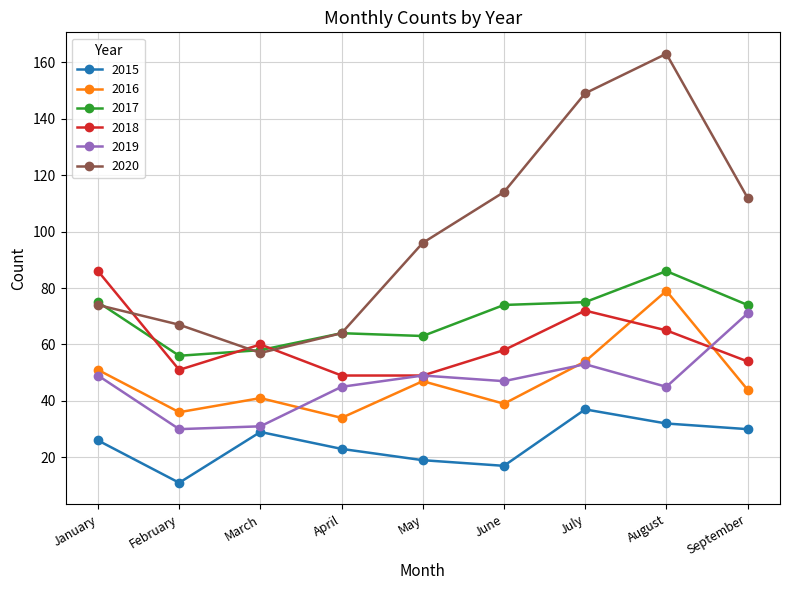

How many intersections are there between 2016 and 2019?

3